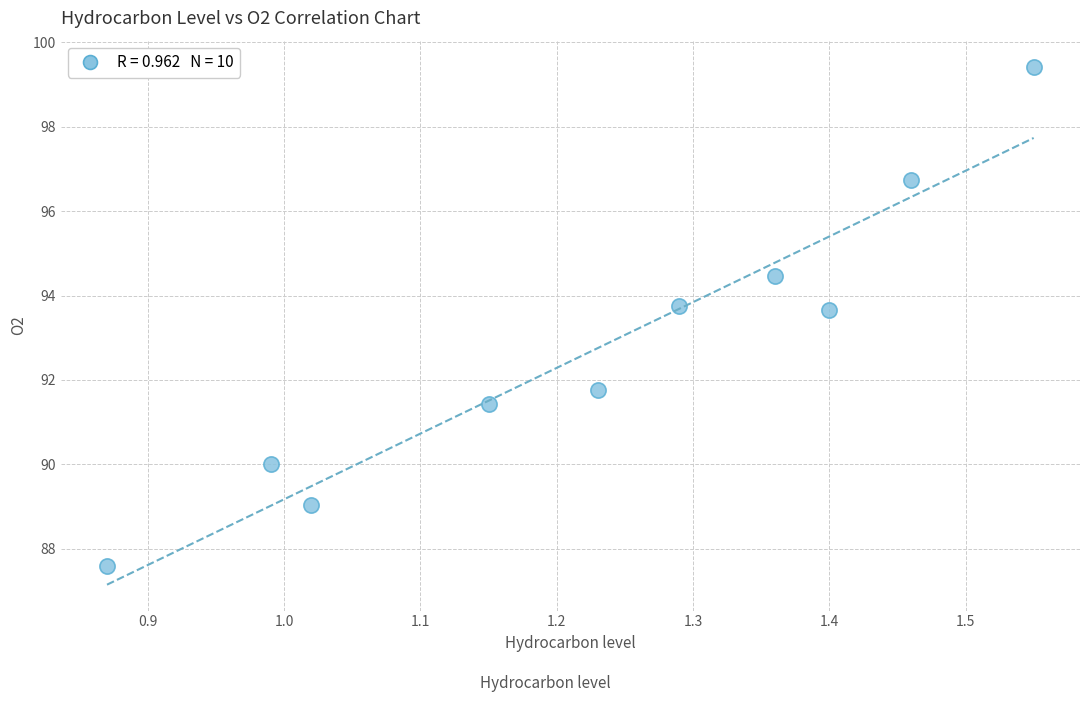

What is the average Y value?

92.8